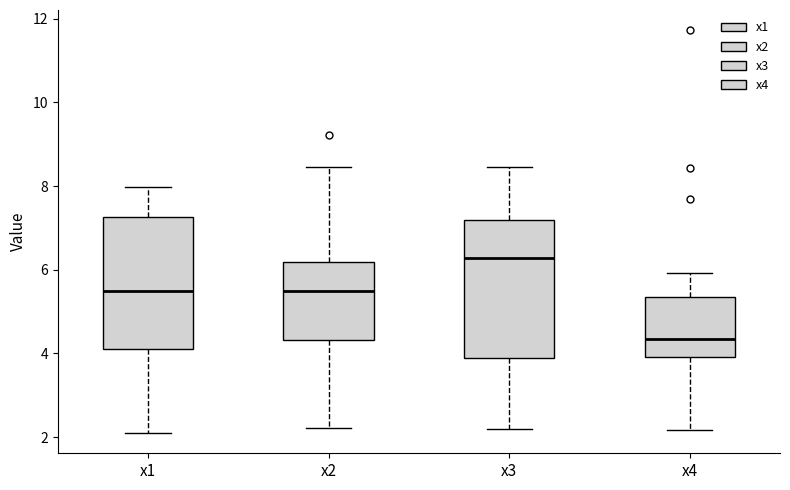

Which box's median line is the lowest?

x4